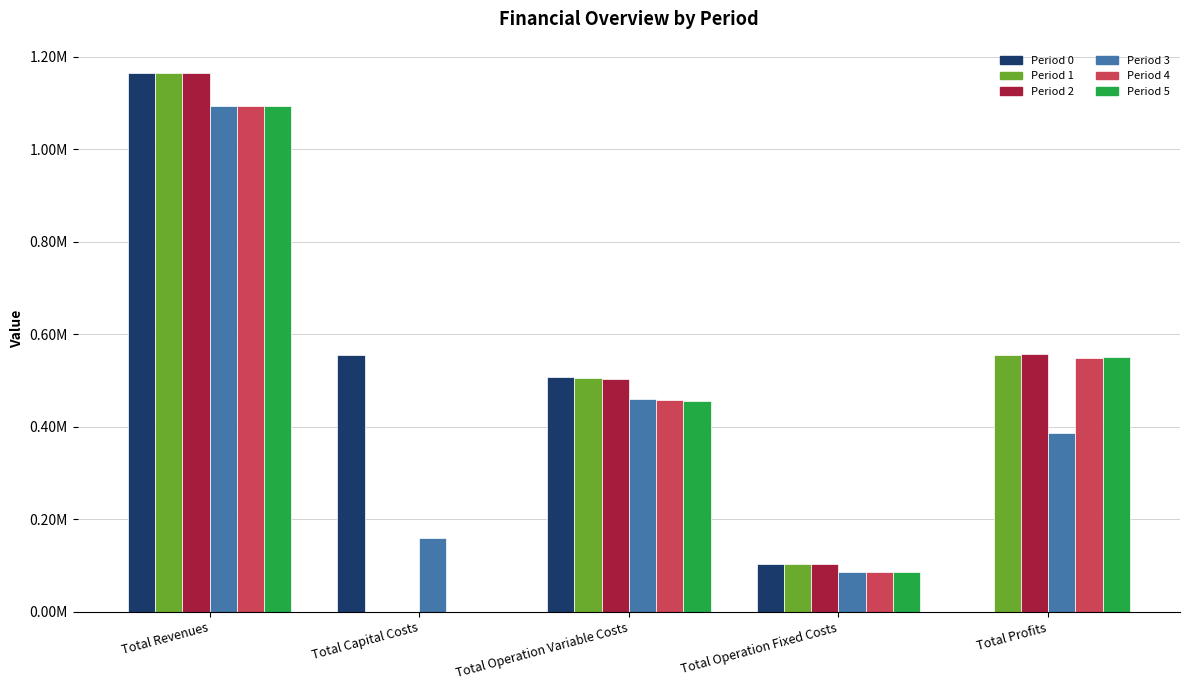

What are all the series names shown in the legend?

Period 0, Period 1, Period 2, Period 3, Period 4, Period 5